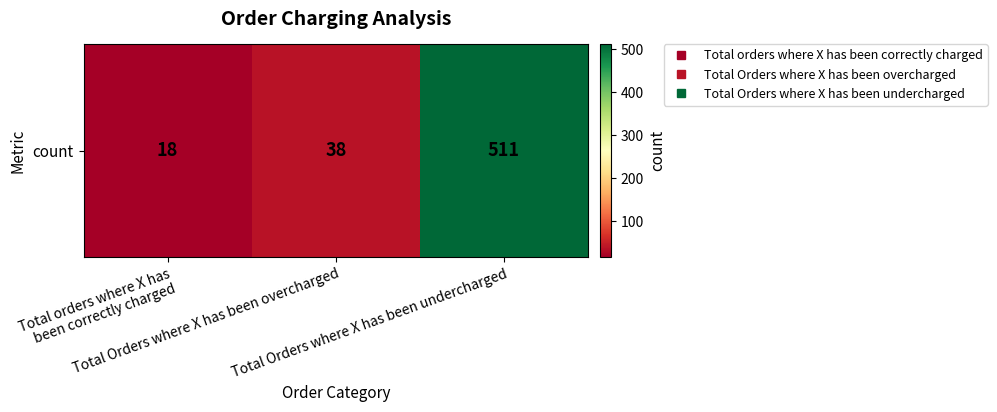

What is the difference between the maximum and minimum values?

493